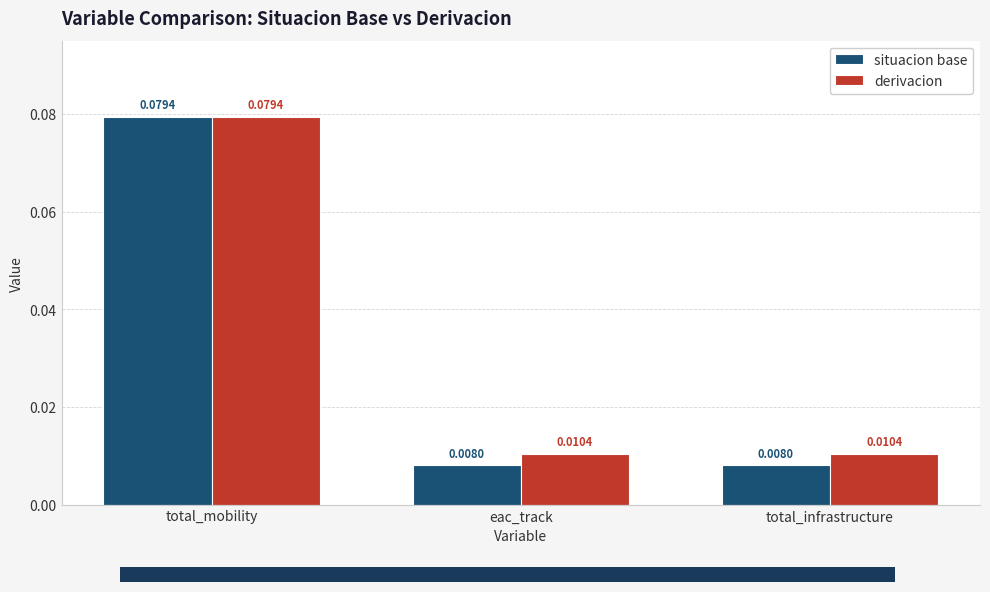

At which category is the sum across all series the highest?

total_mobility